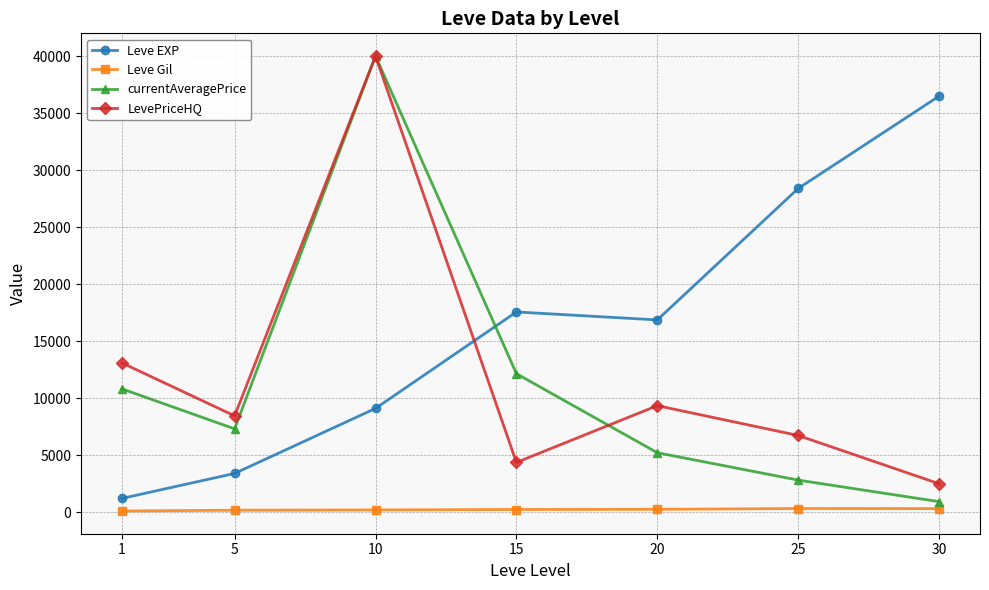

How many times do LevePriceHQ and Leve EXP cross each other?

1